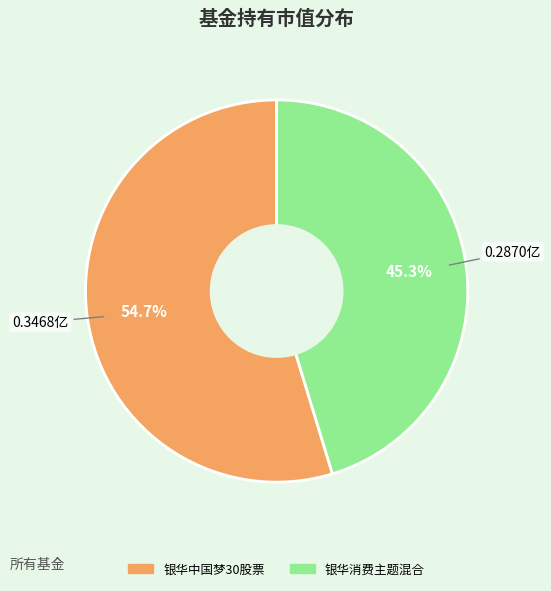

True or false: 银华中国梦30股票 accounts for 65% of the total.

False